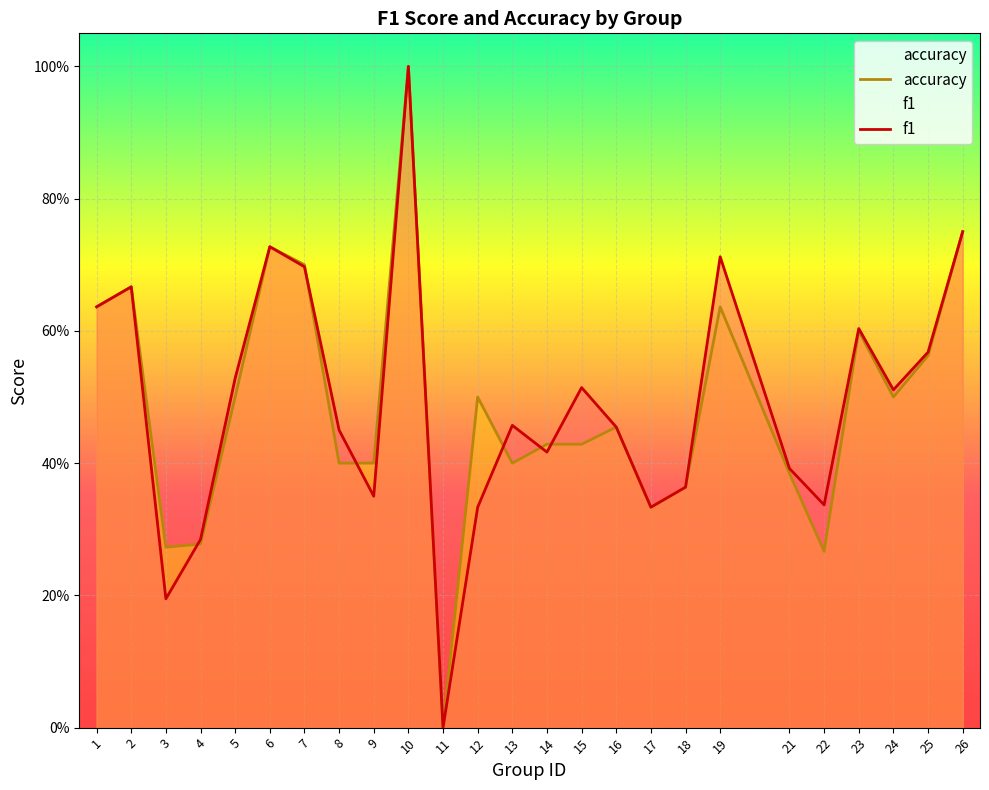

What are all the series names shown in the legend?

accuracy, f1